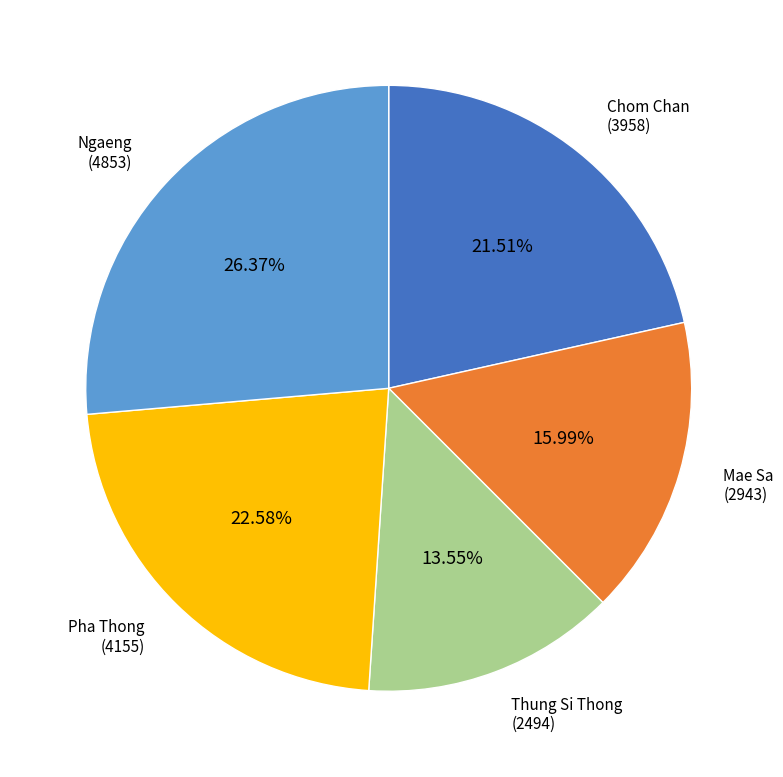

Is there a majority slice in this chart?

No